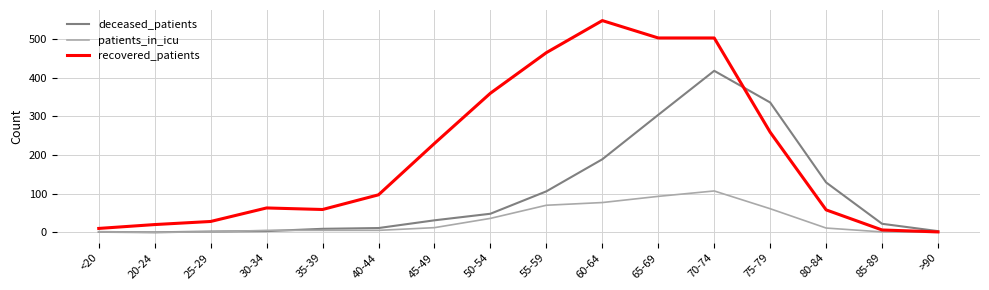

What is the difference between the highest and lowest values at 85-89?

21